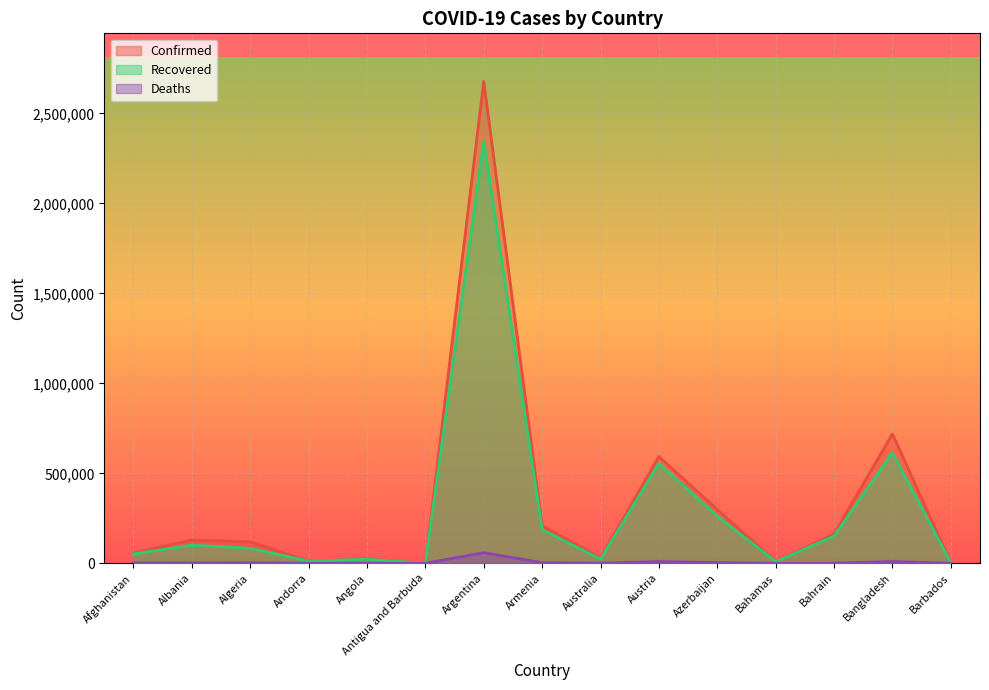

Which category has the lowest value across all series?

Antigua and Barbuda